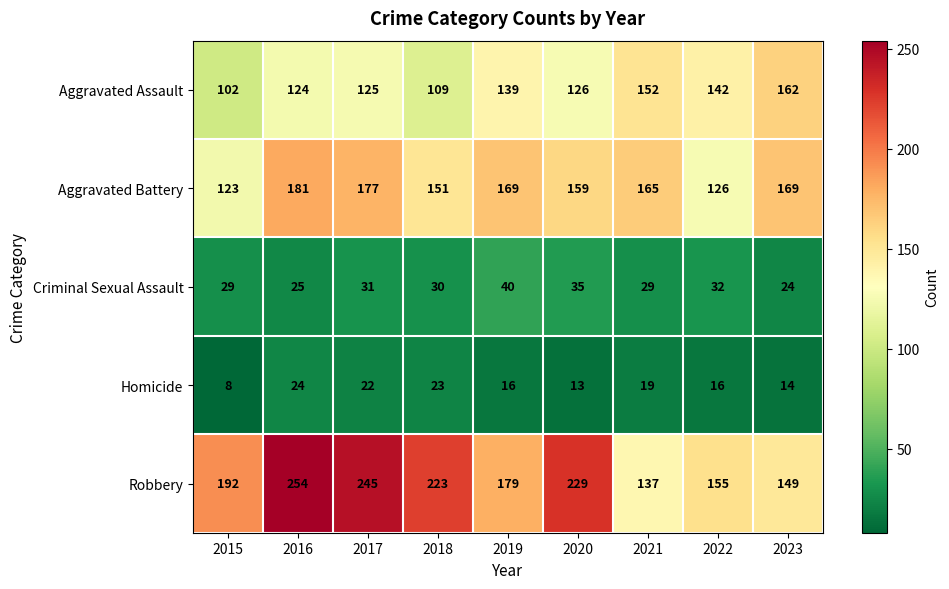

Rank the series by their maximum value, from highest to lowest.

Robbery, Aggravated Battery, Aggravated Assault, Criminal Sexual Assault, Homicide